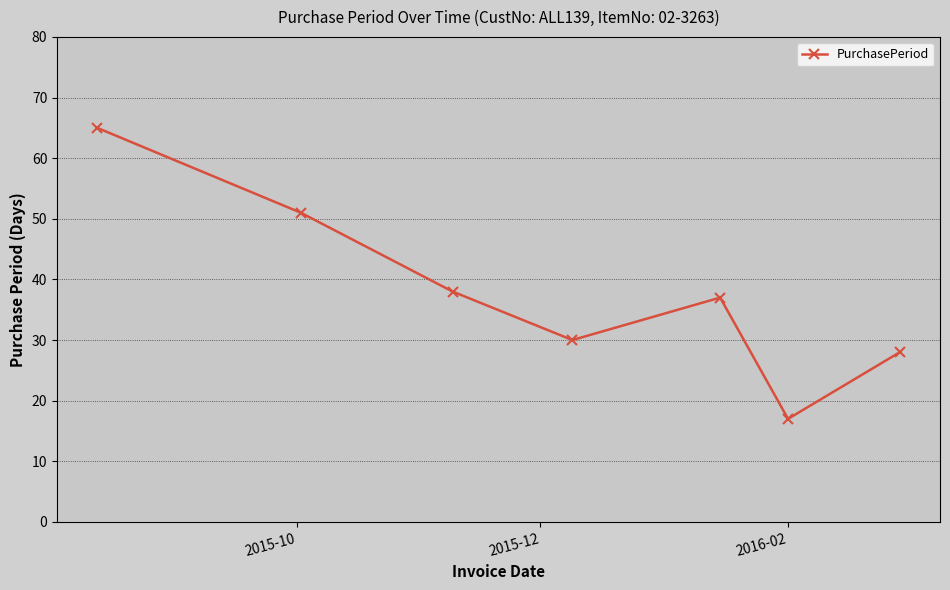

What is the minimum value shown in the chart?

17